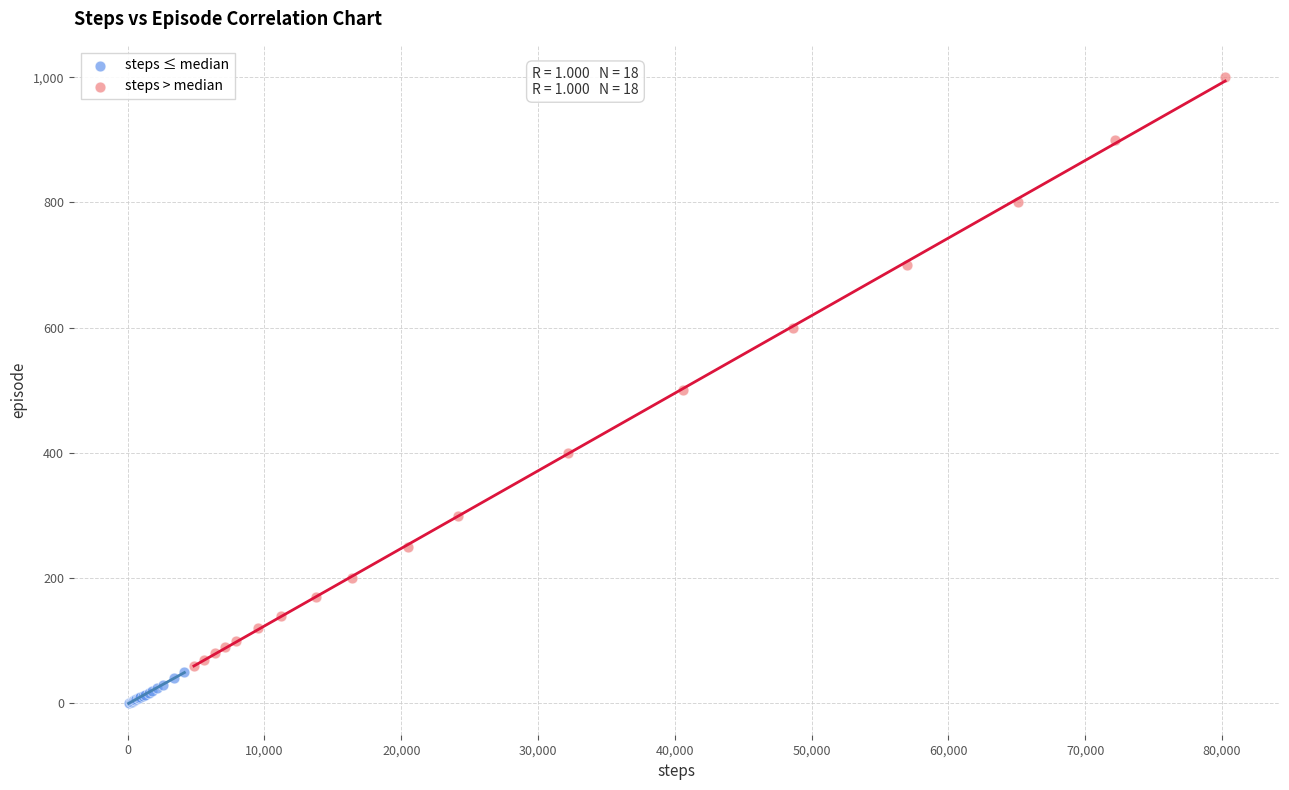

Which series reaches the maximum Y coordinate?

steps > median